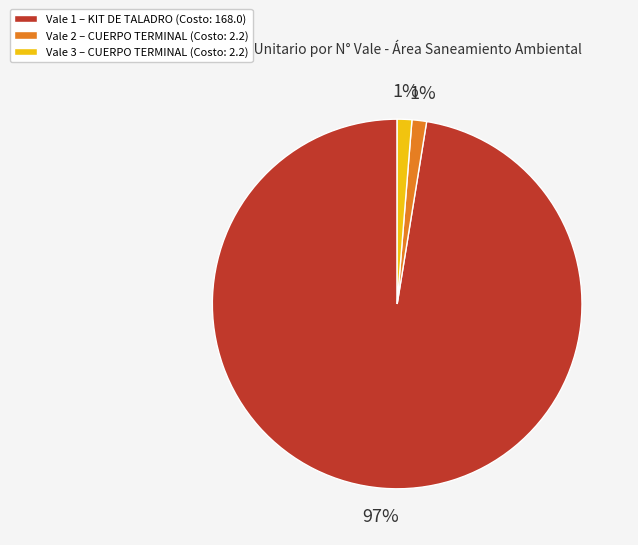

Is the sum of Vale 1 – KIT DE TALADRO (Costo: 168.0) and Vale 2 – CUERPO TERMINAL (Costo: 2.2) greater than half?

Yes